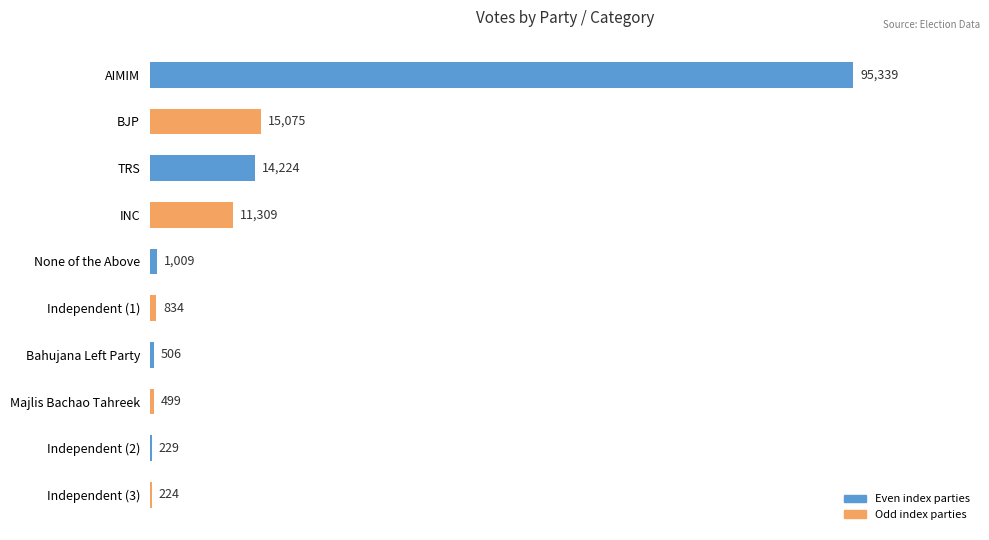

What is the maximum value shown in the chart?

95339